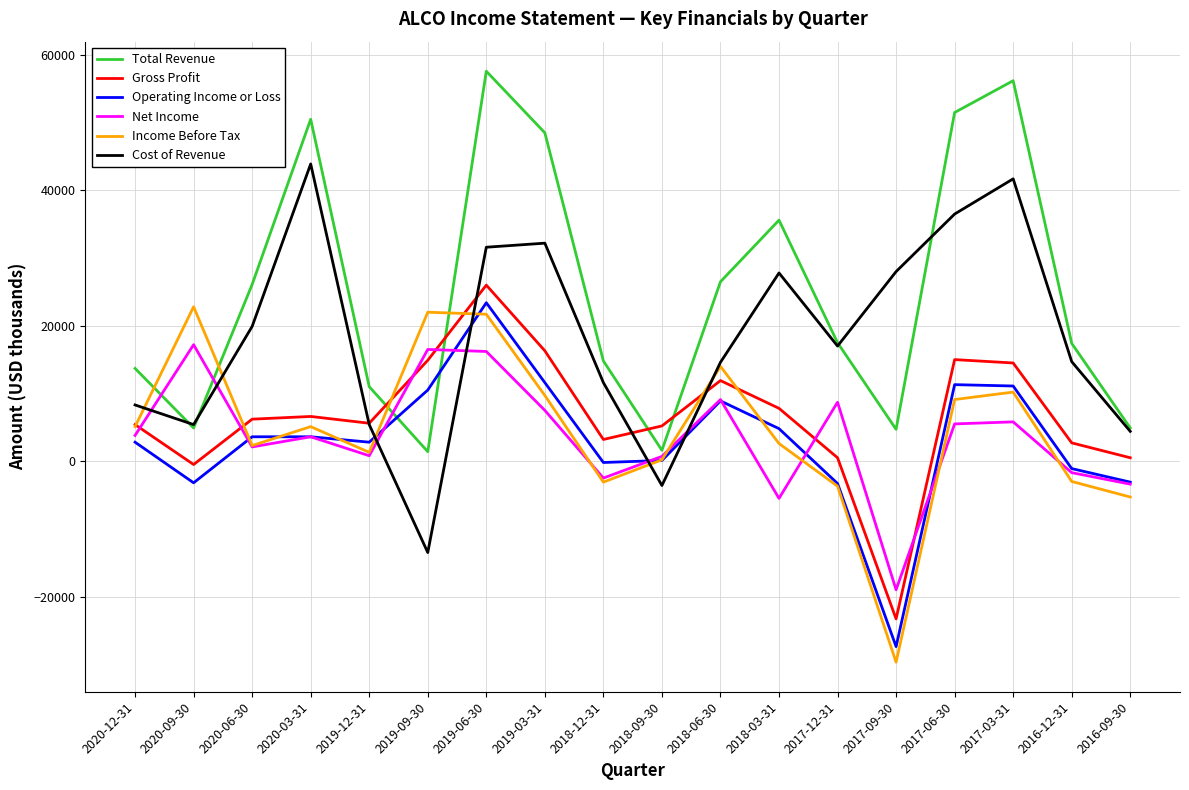

Between 2017-12-31 and 2016-12-31, which series saw the biggest shift?

Net Income